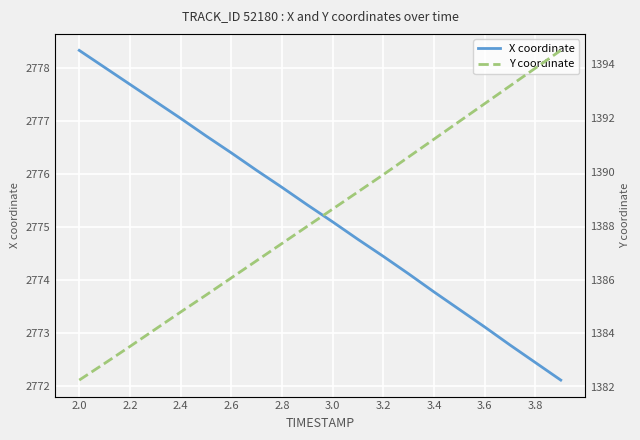

Is it true that X coordinate equals 1338.6 at 3.2?

False